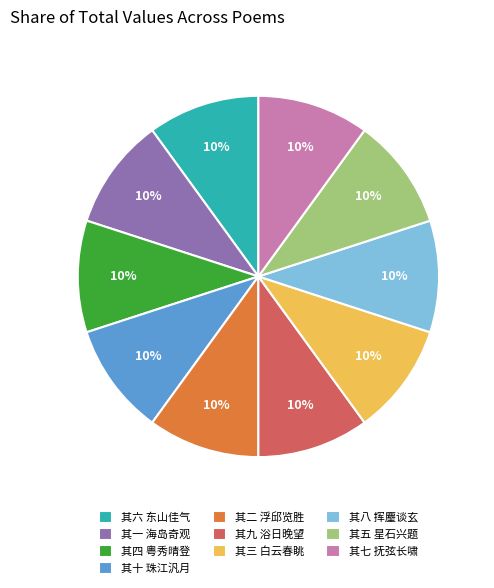

Combined, do 其二 浮邱览胜 and 其三 白云春眺 account for over 50%?

No